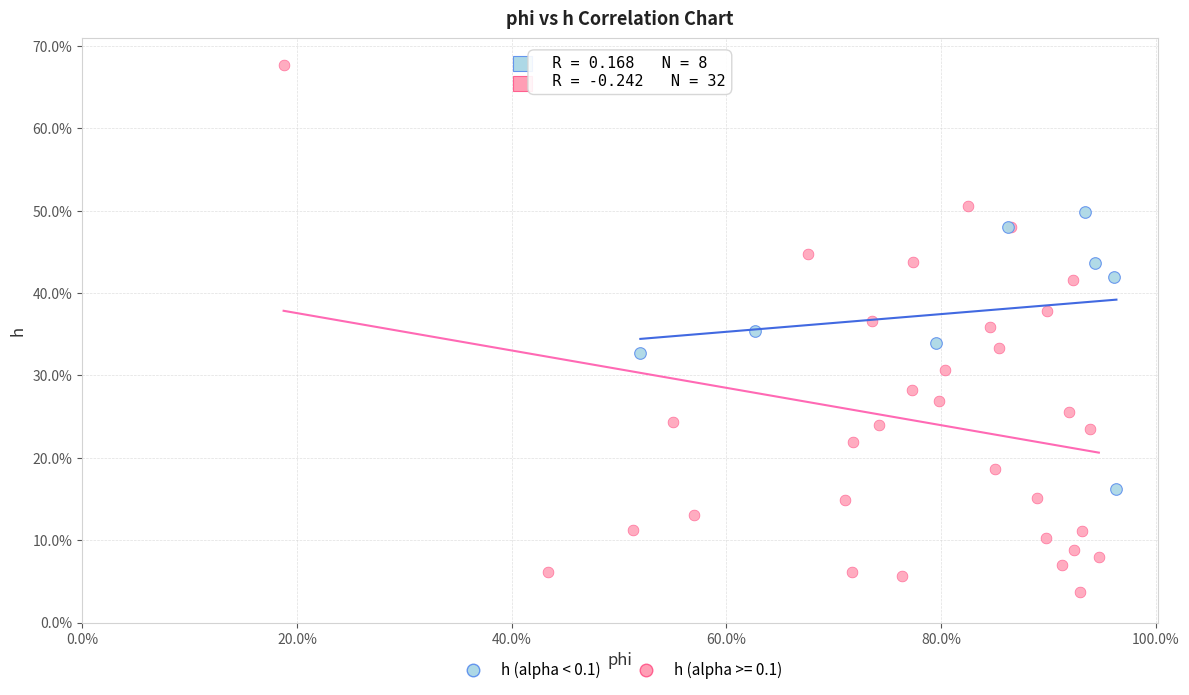

What are all the series names shown in the legend?

h (alpha < 0.1), h (alpha >= 0.1)